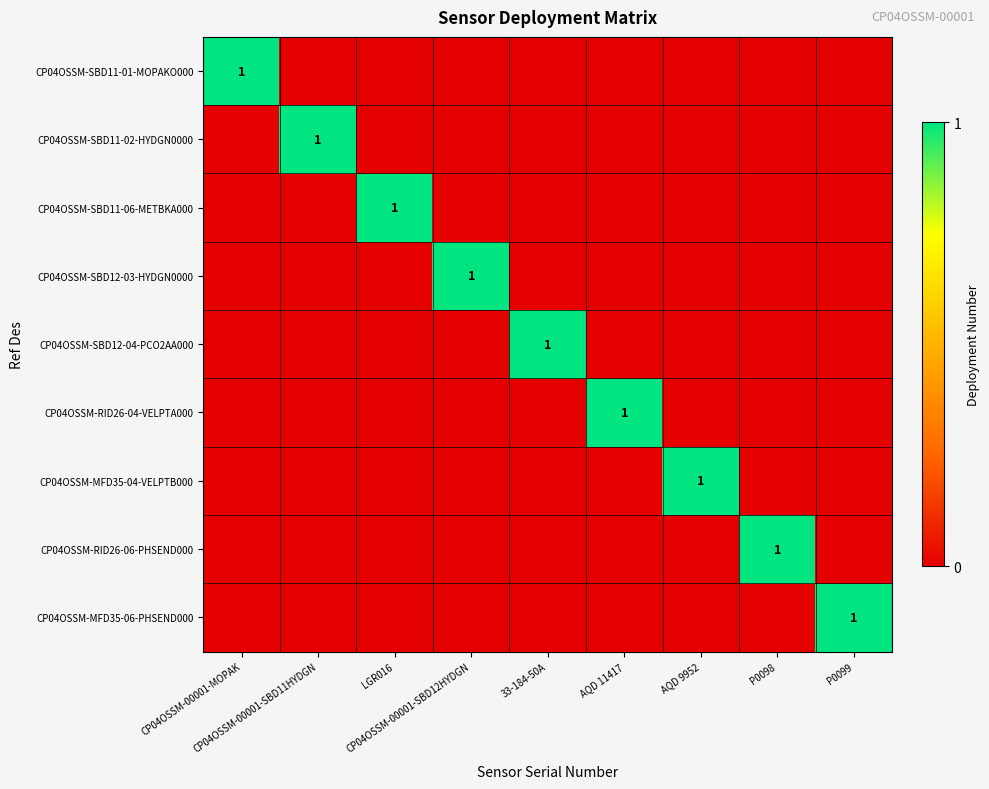

Is it true that CP04OSSM-SBD12-03-HYDGN0000 equals 0 at LGR016?

False